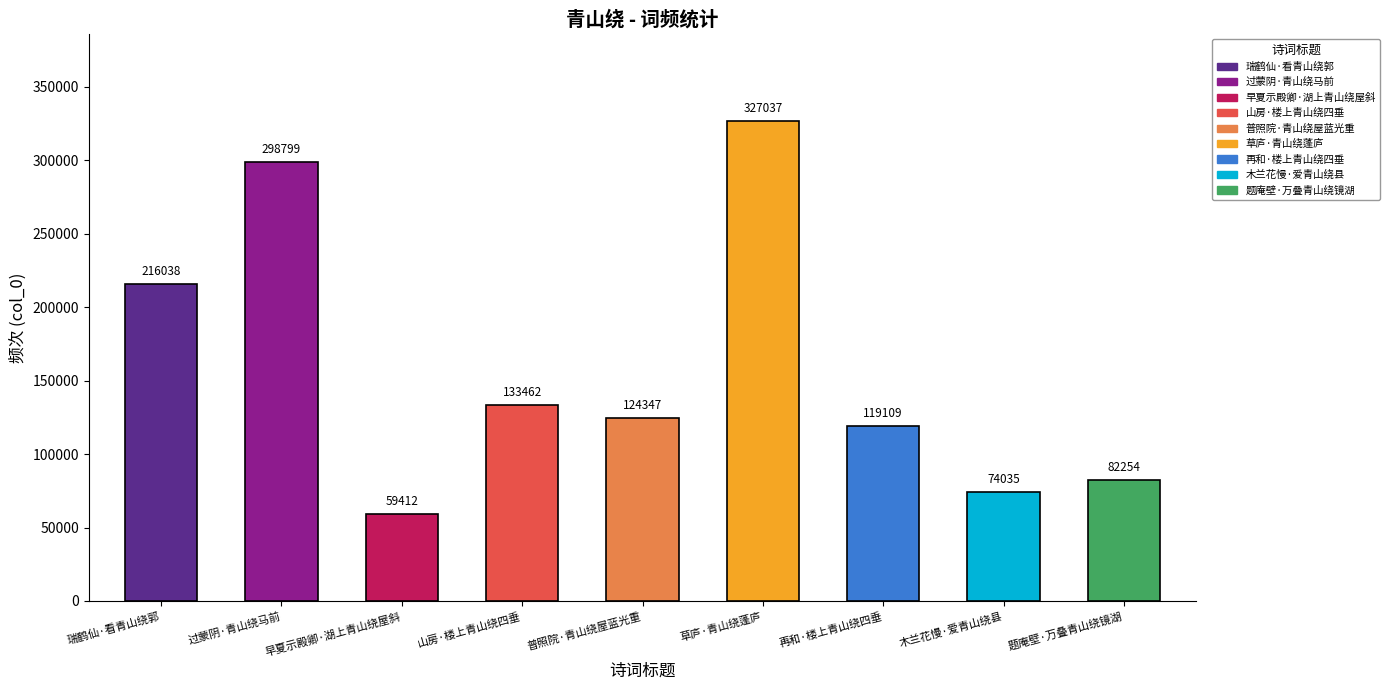

How many series are shown in this chart?

1